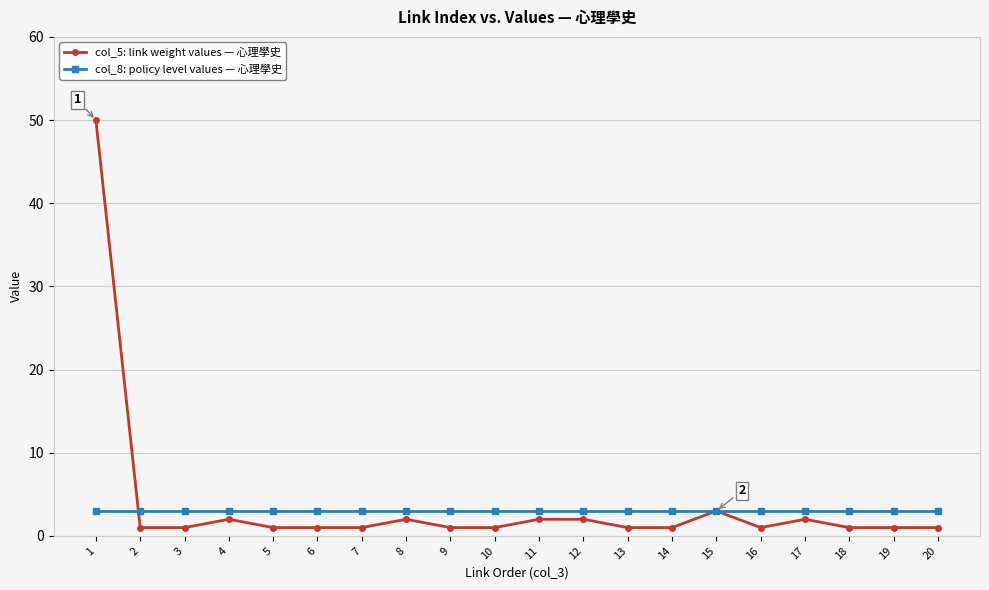

Reading right to left, list all the values displayed in this chart.

col_5: link weight values — 心理學史: 20=1	19=1	18=1	17=2	16=1	15=3	14=1	13=1	12=2	11=2	10=1	9=1	8=2	7=1	6=1	5=1	4=2	3=1	2=1	1=50
col_8: policy level values — 心理學史: 20=3	19=3	18=3	17=3	16=3	15=3	14=3	13=3	12=3	11=3	10=3	9=3	8=3	7=3	6=3	5=3	4=3	3=3	2=3	1=3